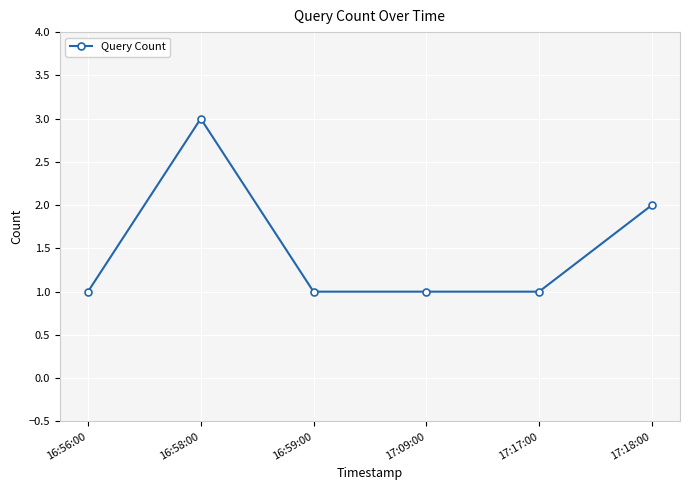

What is the maximum value shown in the chart?

3